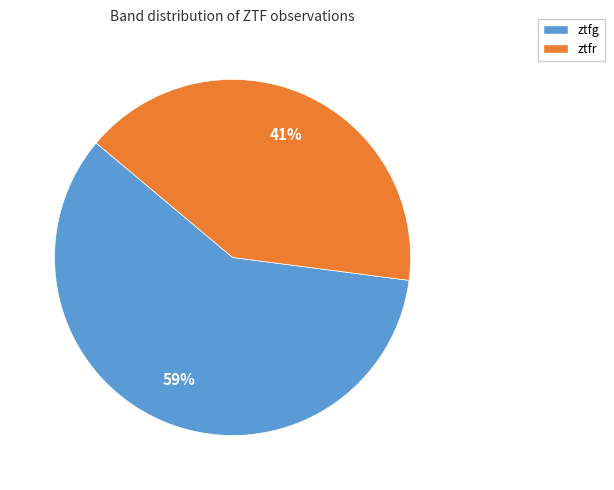

Is the sum of ztfr and ztfg greater than half?

Yes